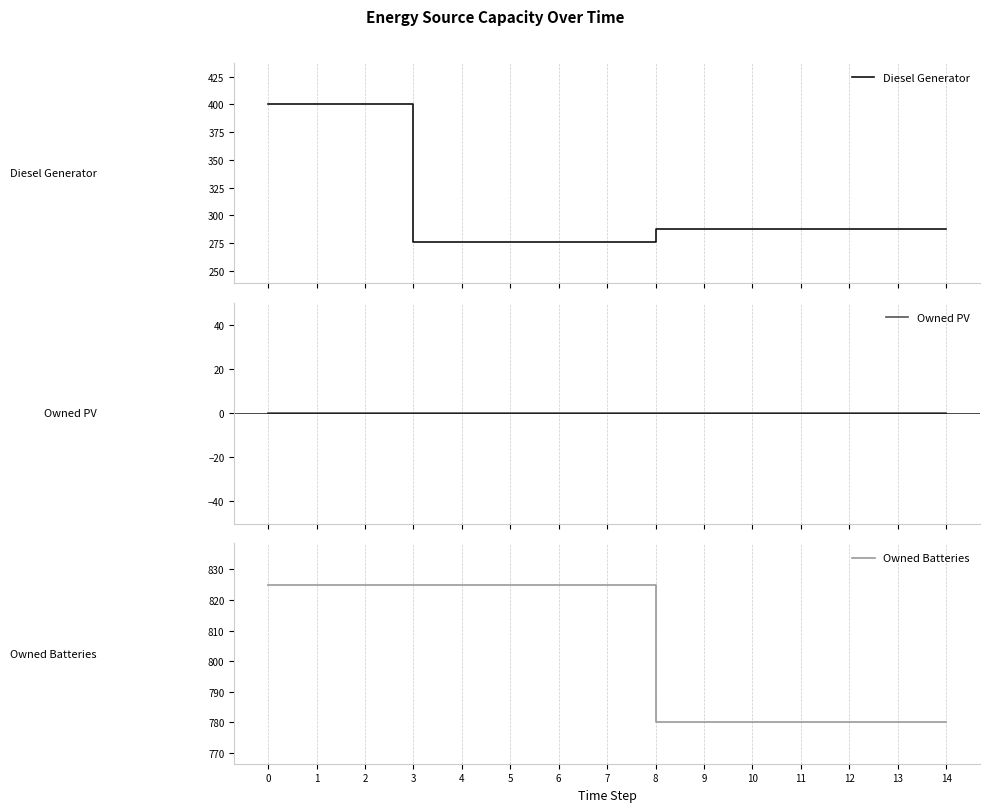

What is the total value across all series at 9?

1068.0